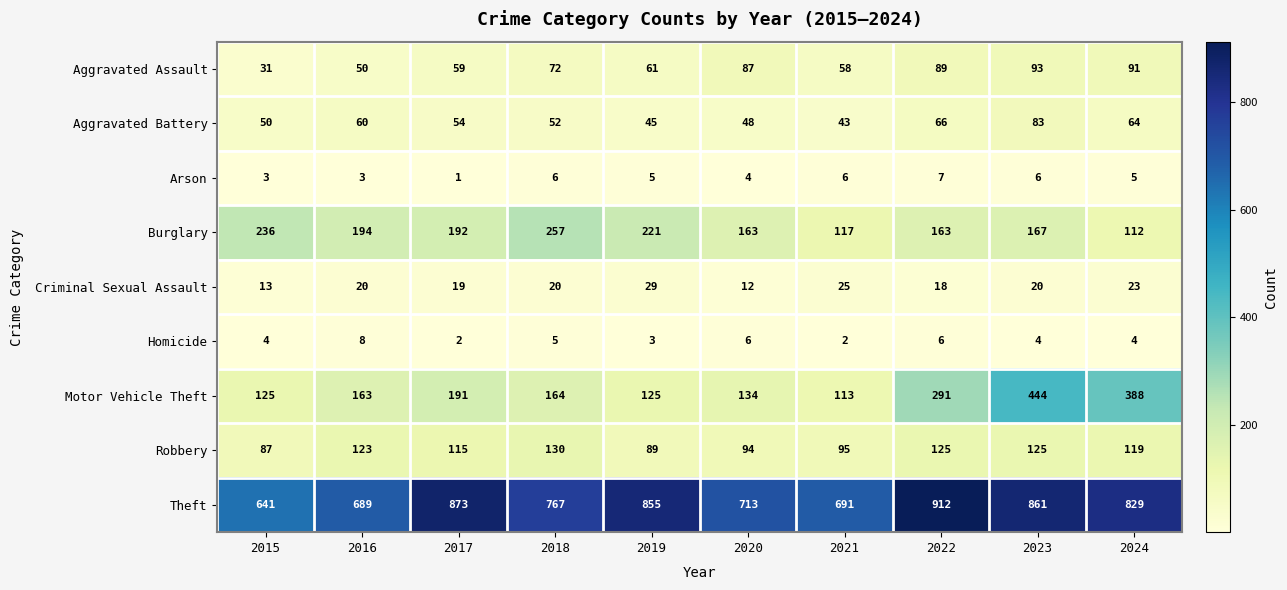

What is the sum of all Arson values?

46